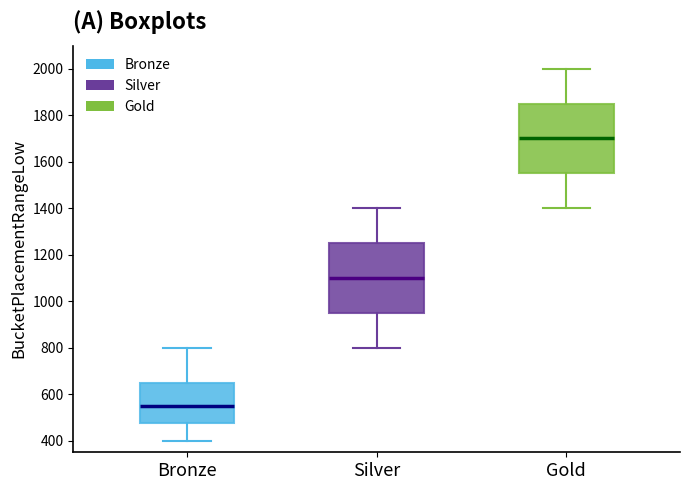

Which box has the lowest median line?

Bronze